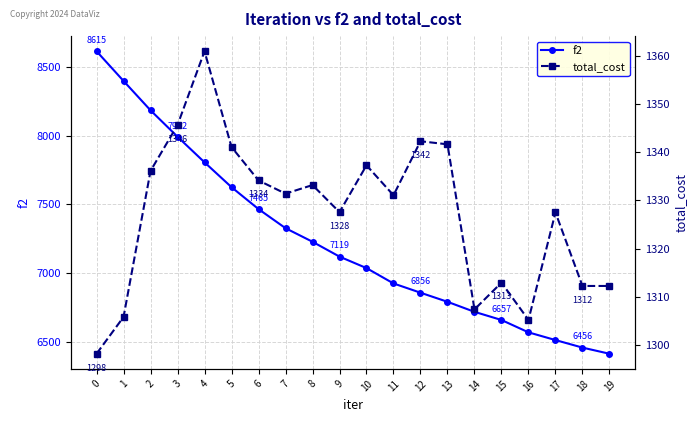

What is the maximum value for f2?

8615.5